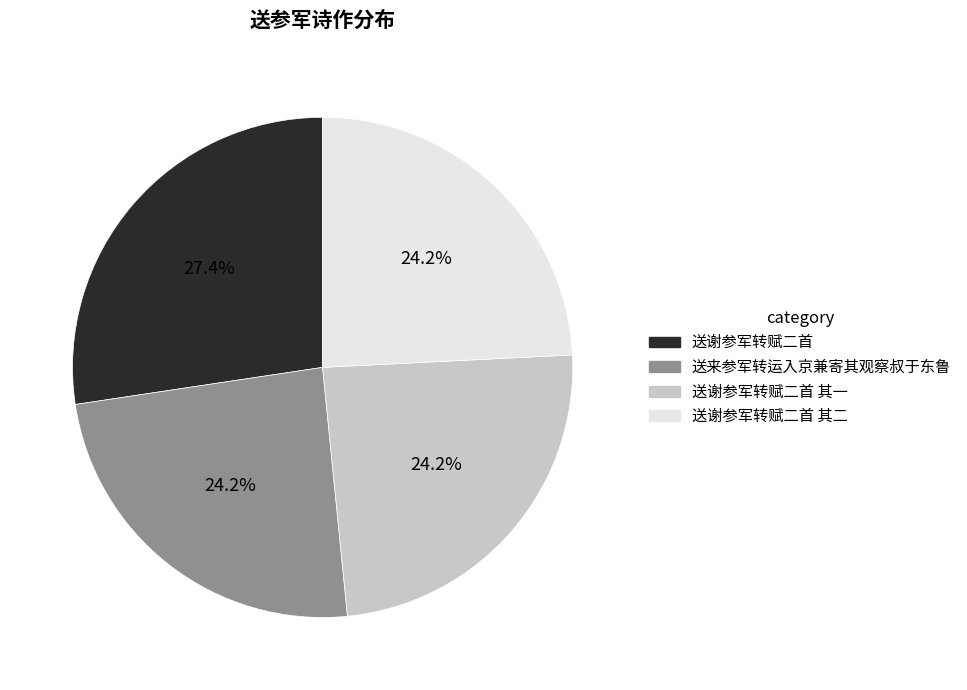

Is there any slice that represents more than half of the pie?

No